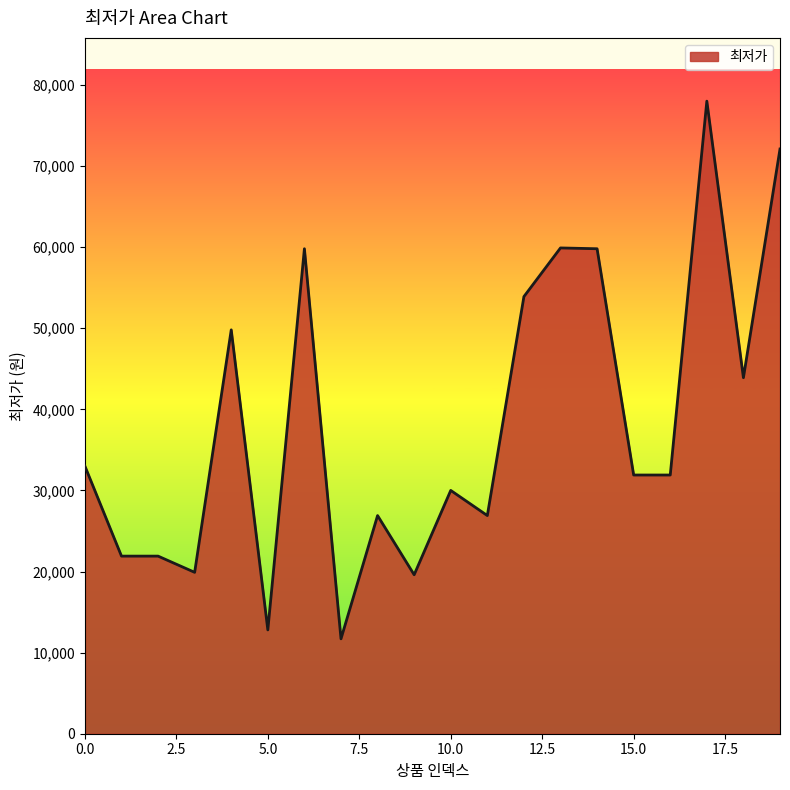

What is the smallest value displayed?

11700